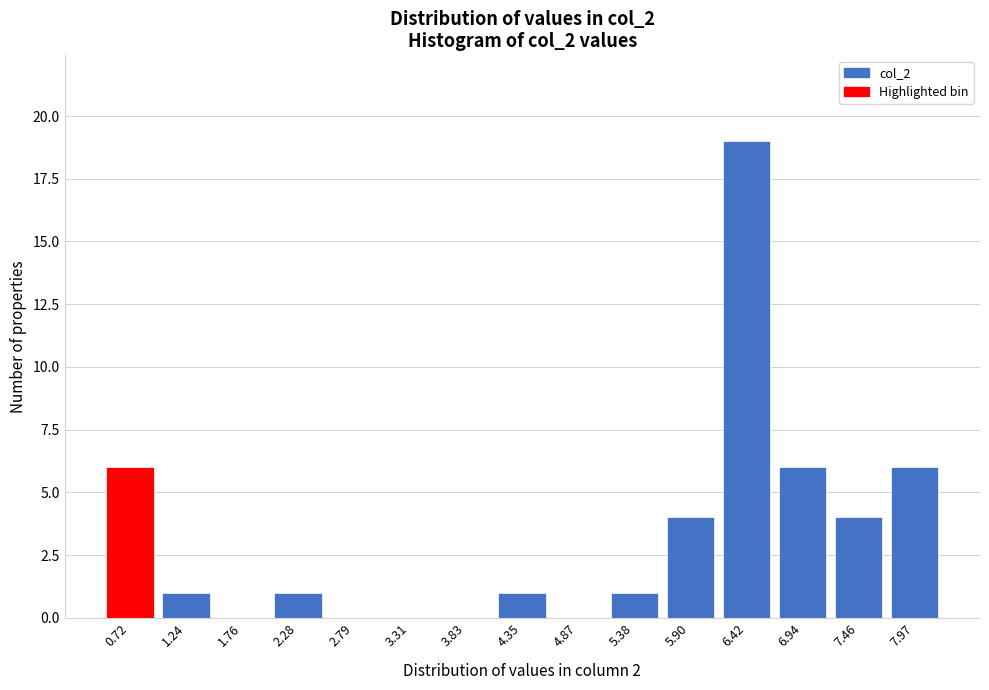

Reading right to left, what are all the values shown in this chart?

7.97=6	7.46=4	6.94=6	6.42=19	5.90=4	5.38=1	4.87=0	4.35=1	3.83=0	3.31=0	2.79=0	2.28=1	1.76=0	1.24=1	0.72=6